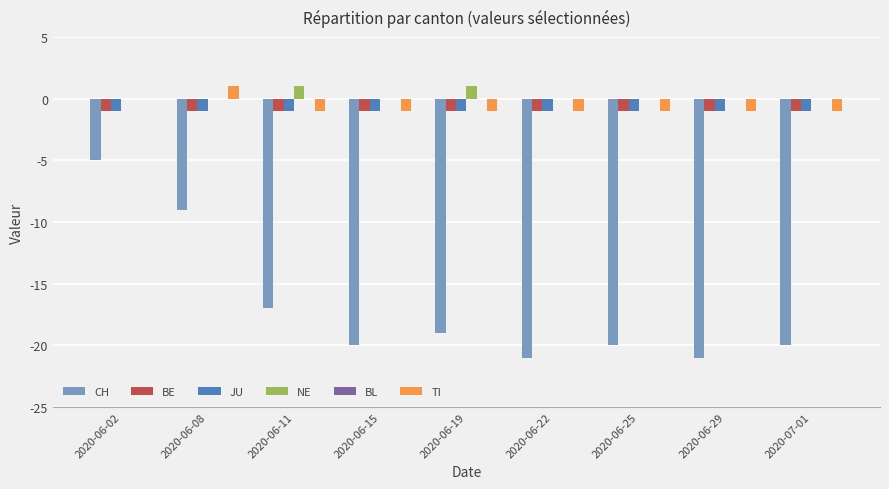

True or false: BE has a value of -1 at 2020-06-29.

True